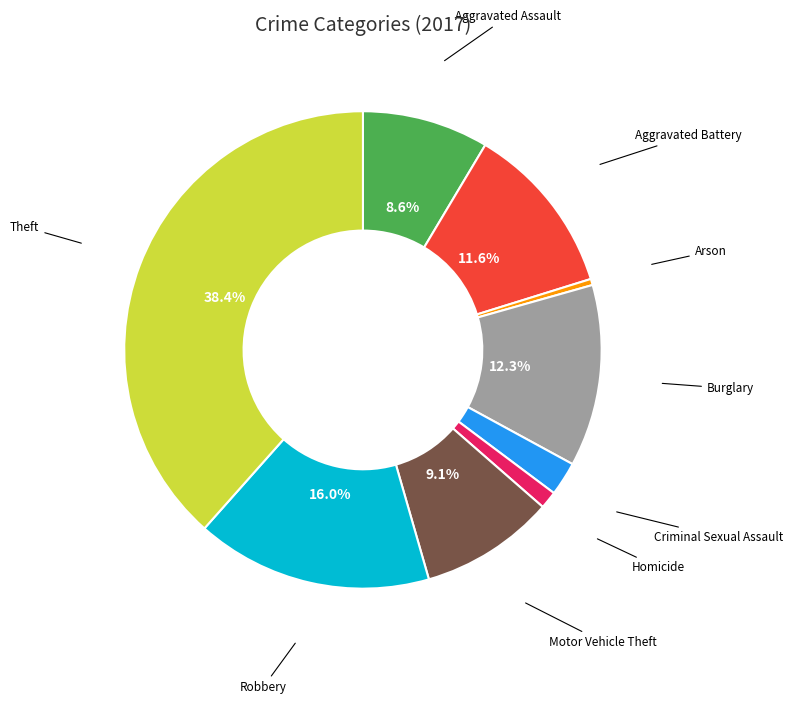

Does any single category account for the majority?

No